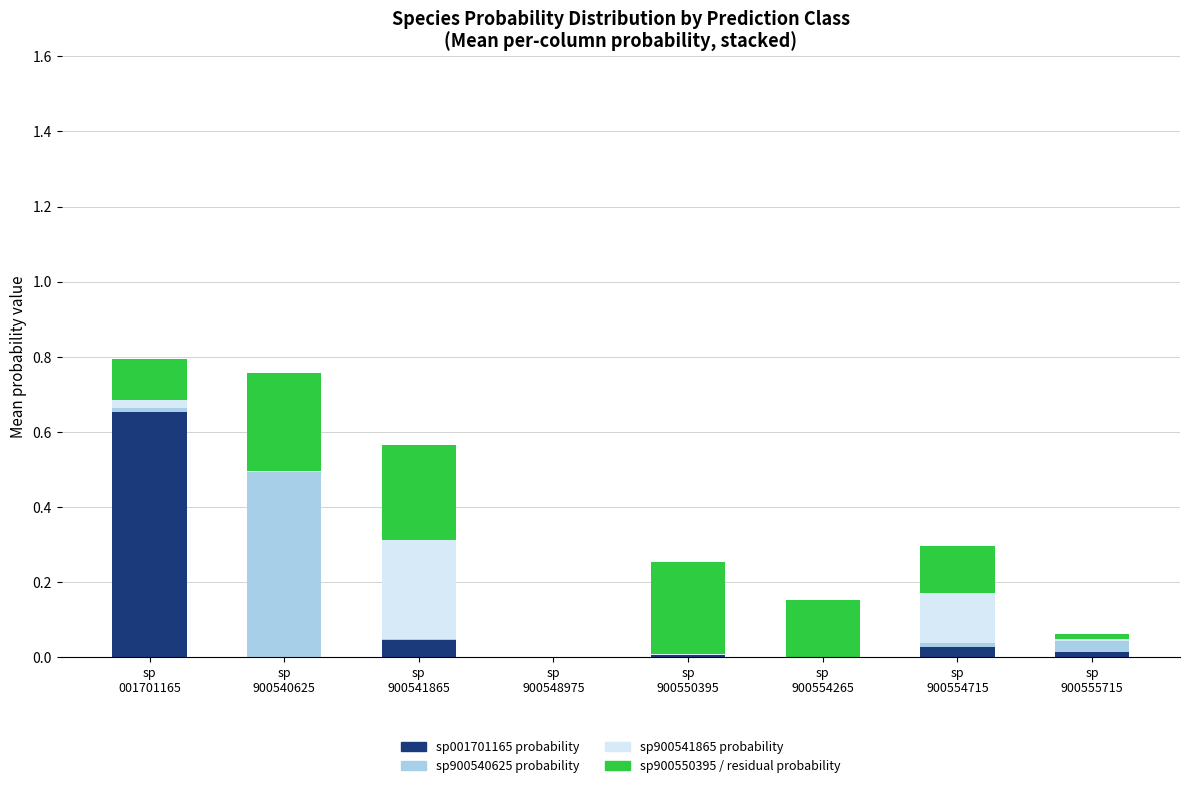

How many series are shown in this chart?

4